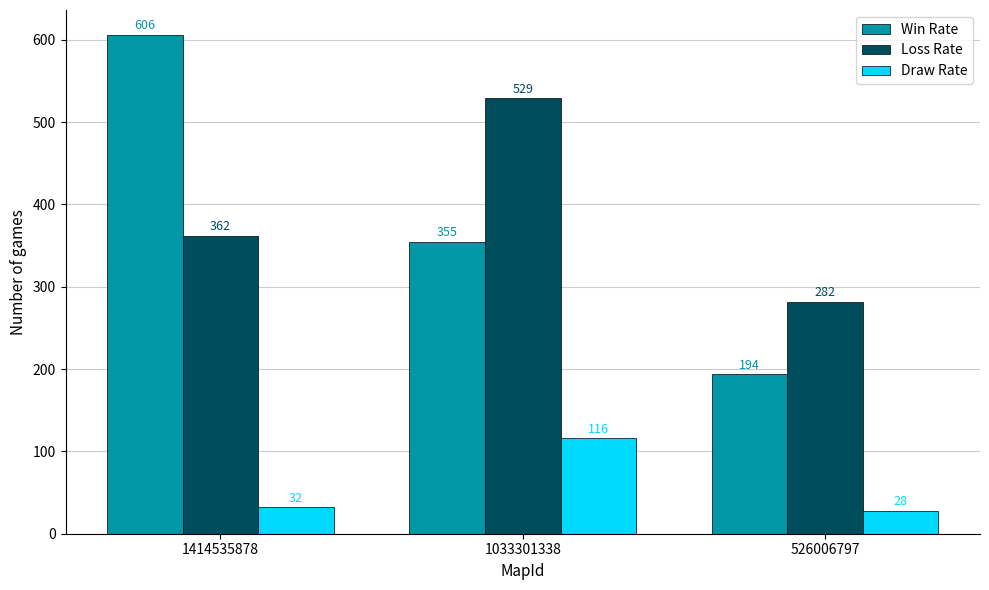

Reading left to right, extract all data points from this chart.

Win Rate: 606	355	194
Loss Rate: 362	529	282
Draw Rate: 32	116	28